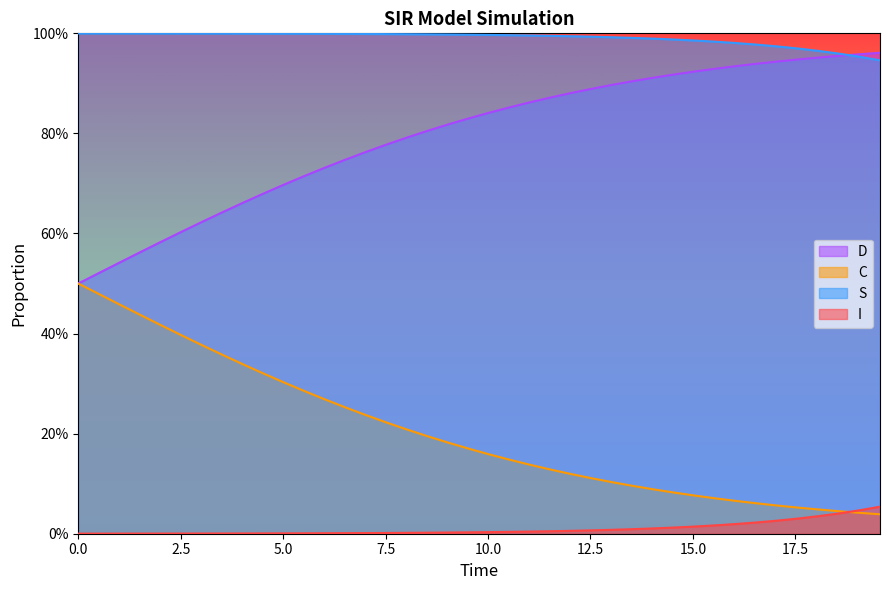

True or false: D and C cross at least once.

False